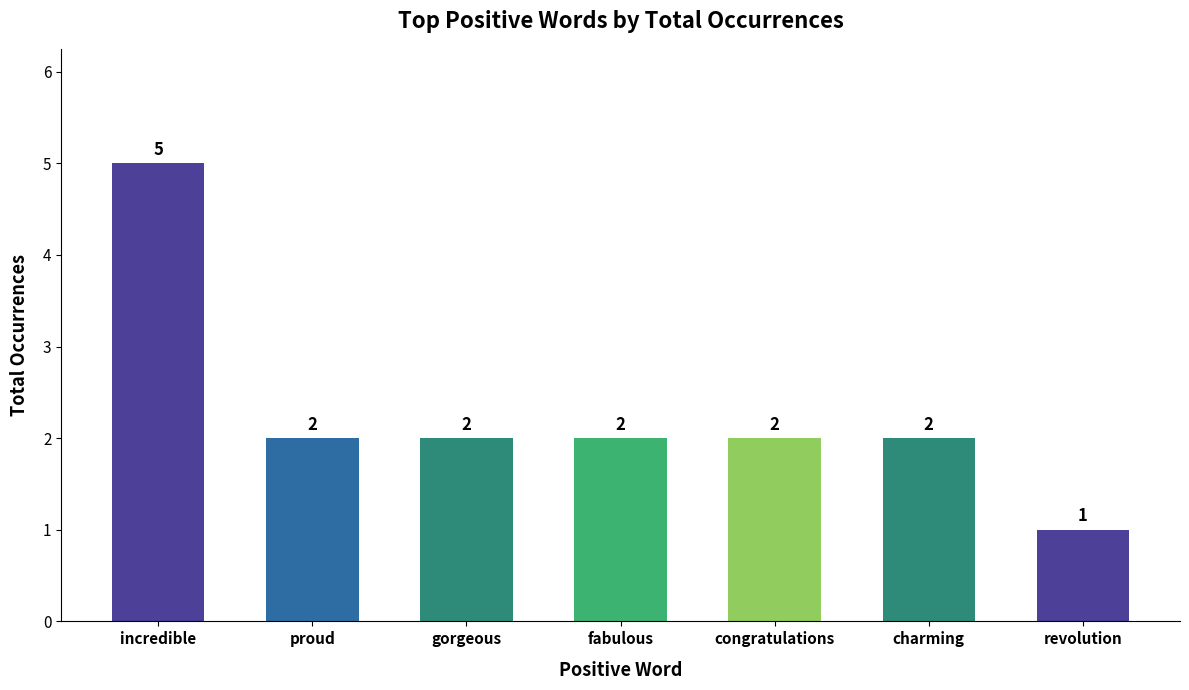

Are the bars horizontal?

No